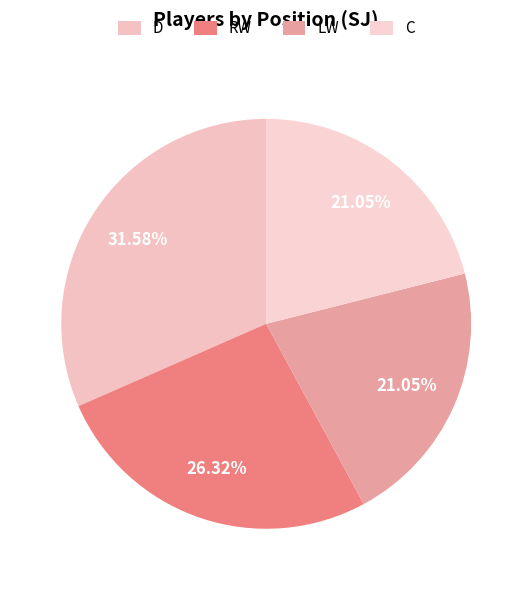

True or false: RW accounts for 21% of the total.

False